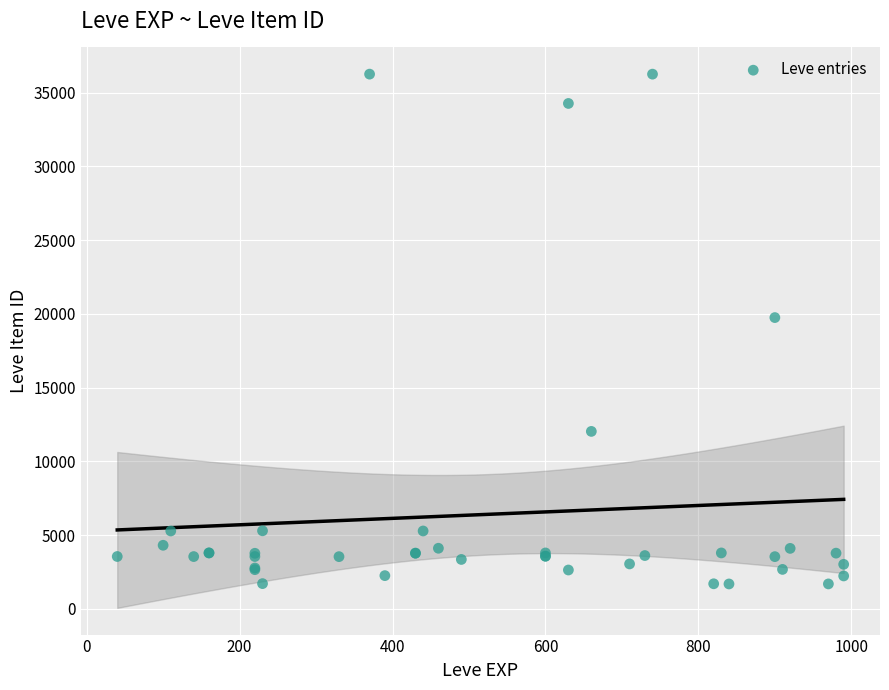

What Y value in the scatter plot is closest to 18967?

19744